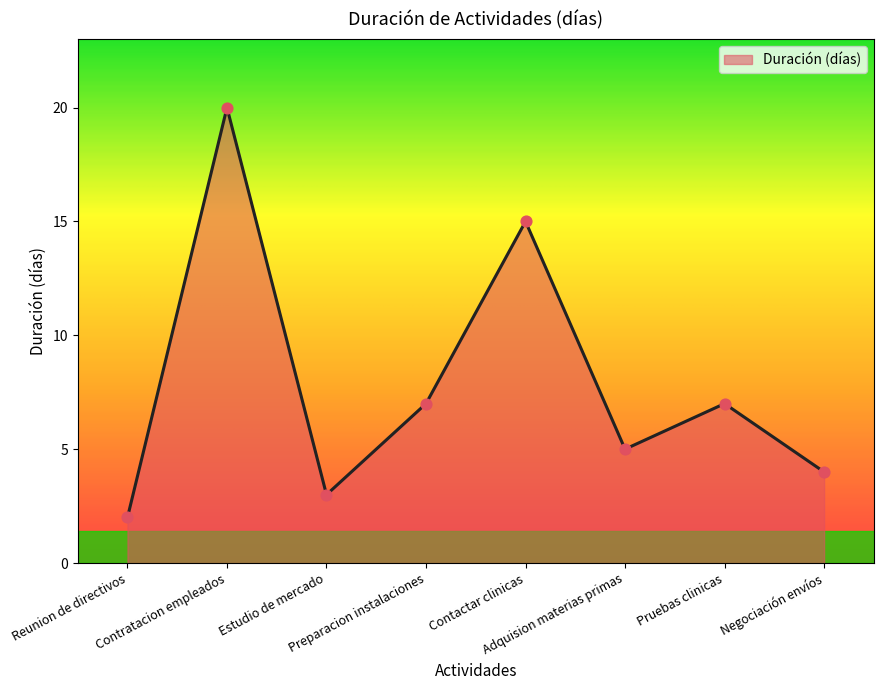

What is the change in value from Adquision materias primas to Pruebas clinicas?

+2